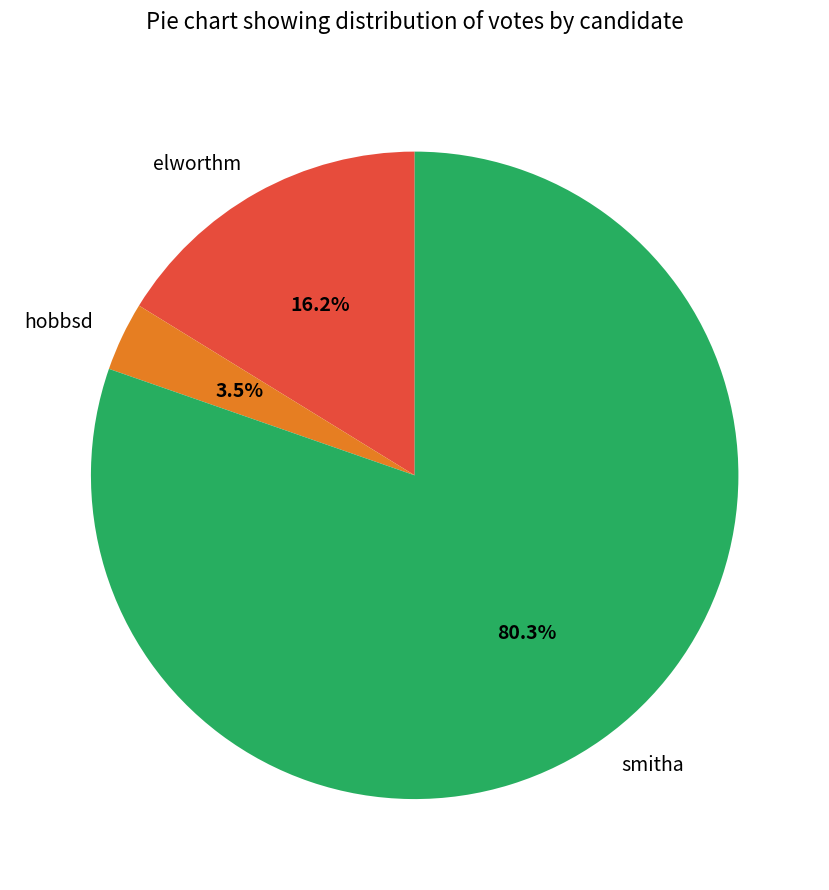

To the nearest percent, what percentage of the pie is elworthm?

16%